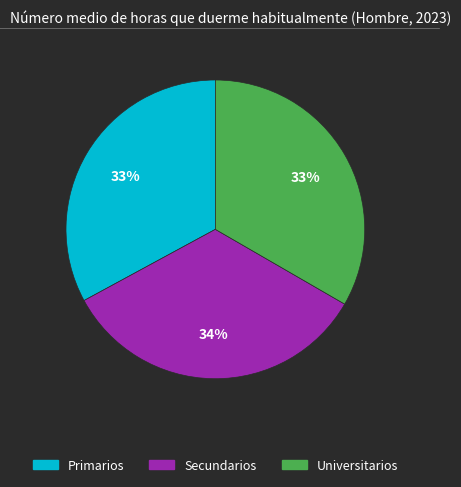

To the nearest percent, what is the average slice percentage?

33%